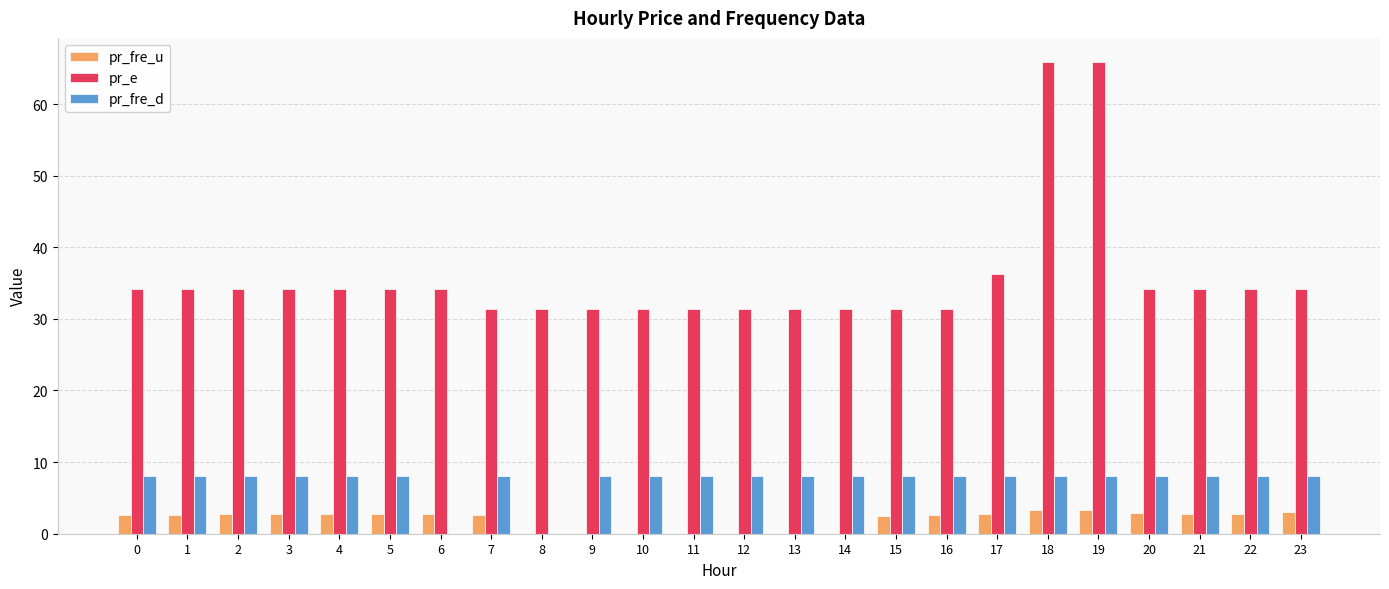

What is the maximum value for pr_e?

65.9